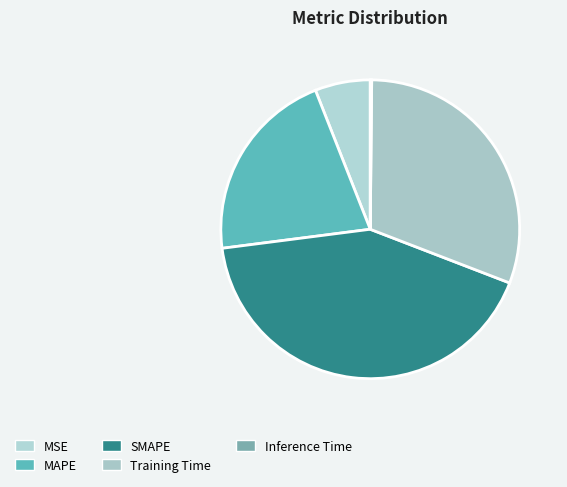

What is the change in value from SMAPE to Training Time?

-0.5